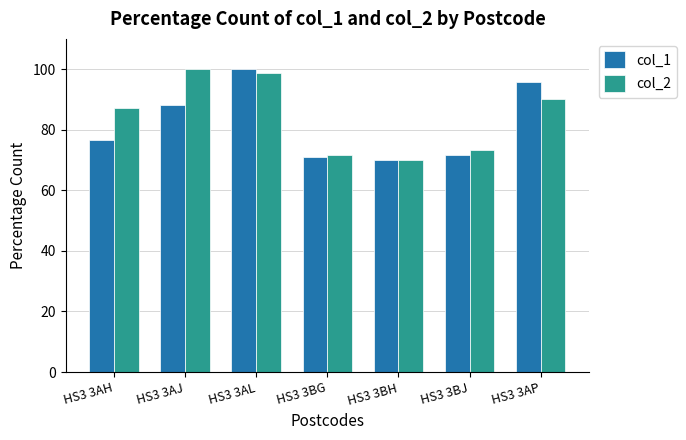

How many data points in col_2 are above 87?

4